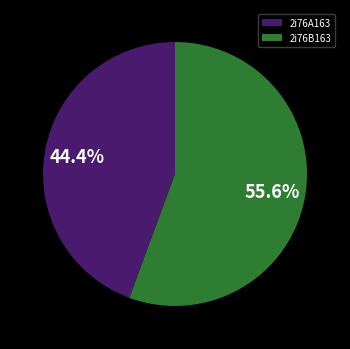

To the nearest percent, what percentage of the pie is 2i76B163?

56%